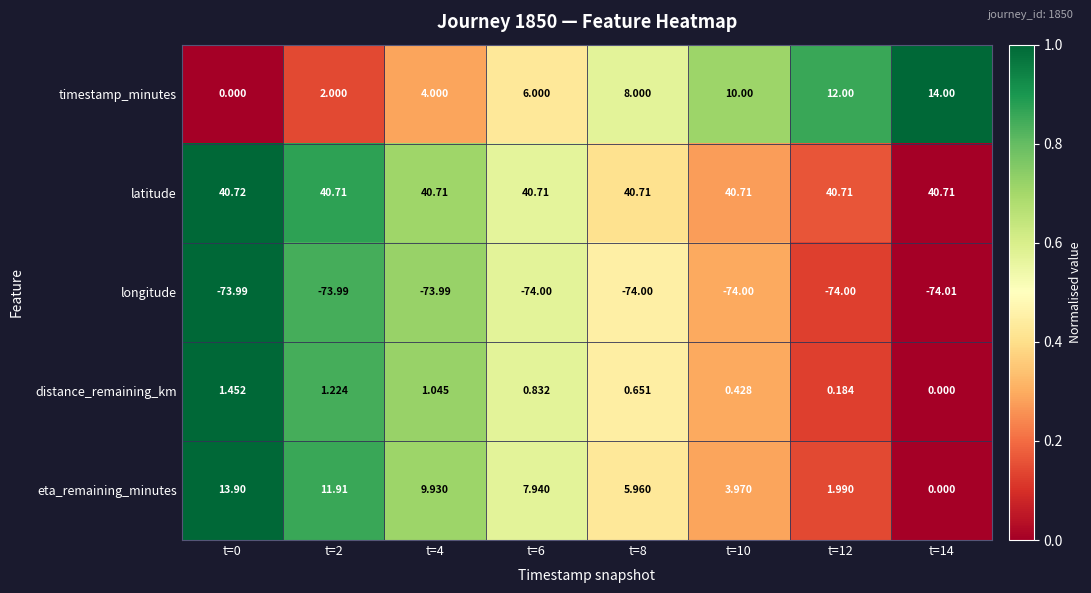

List the series in order of their peak value, lowest first.

longitude, distance_remaining_km, eta_remaining_minutes, timestamp_minutes, latitude